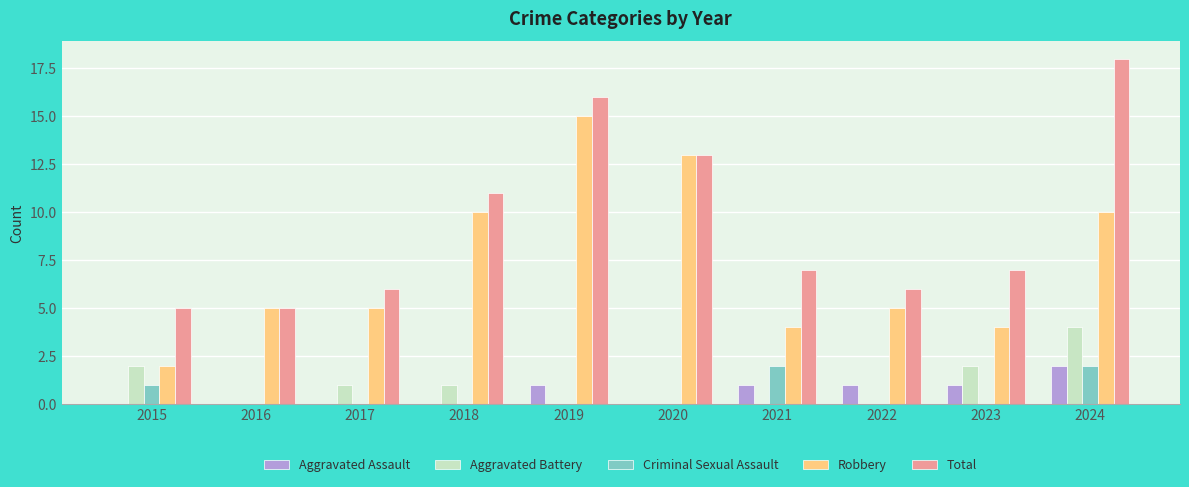

Reading right to left, transcribe all the data shown in this chart.

Aggravated Assault: 2024=2	2023=1	2022=1	2021=1	2020=0	2019=1	2018=0	2017=0	2016=0	2015=0
Aggravated Battery: 2024=4	2023=2	2022=0	2021=0	2020=0	2019=0	2018=1	2017=1	2016=0	2015=2
Criminal Sexual Assault: 2024=2	2023=0	2022=0	2021=2	2020=0	2019=0	2018=0	2017=0	2016=0	2015=1
Robbery: 2024=10	2023=4	2022=5	2021=4	2020=13	2019=15	2018=10	2017=5	2016=5	2015=2
Total: 2024=18	2023=7	2022=6	2021=7	2020=13	2019=16	2018=11	2017=6	2016=5	2015=5